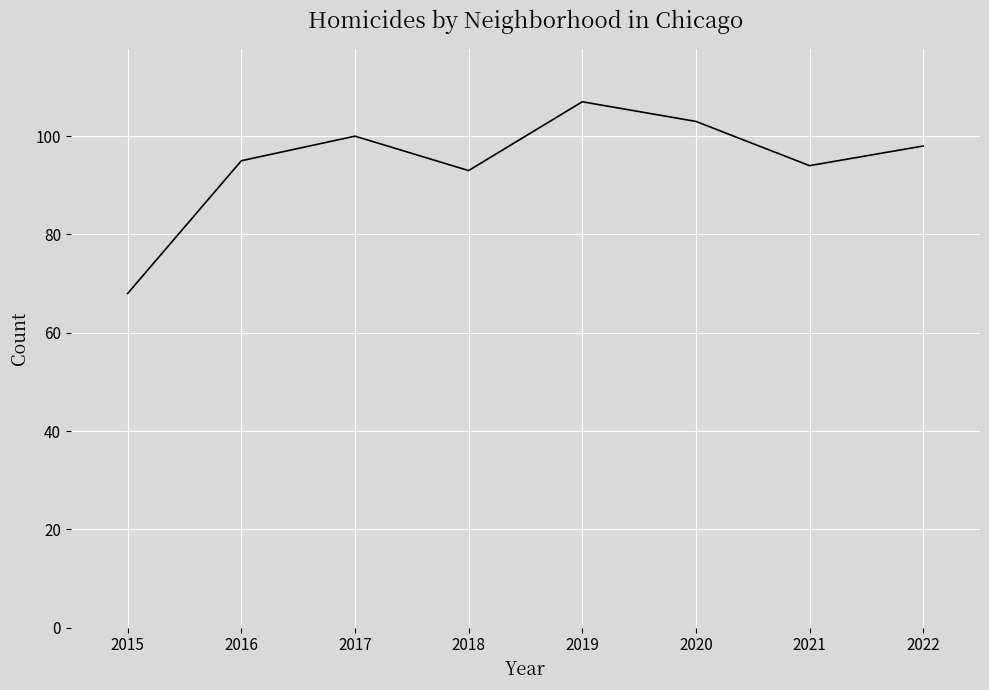

How many values are below 98?

4